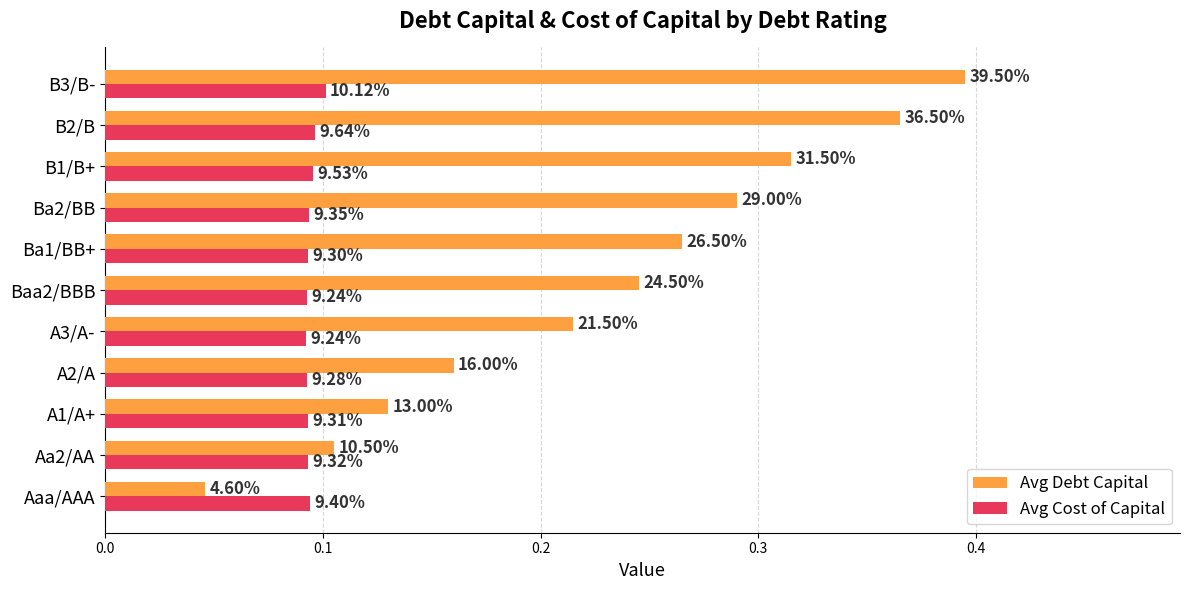

What are all the series names shown in the legend?

Avg Debt Capital, Avg Cost of Capital